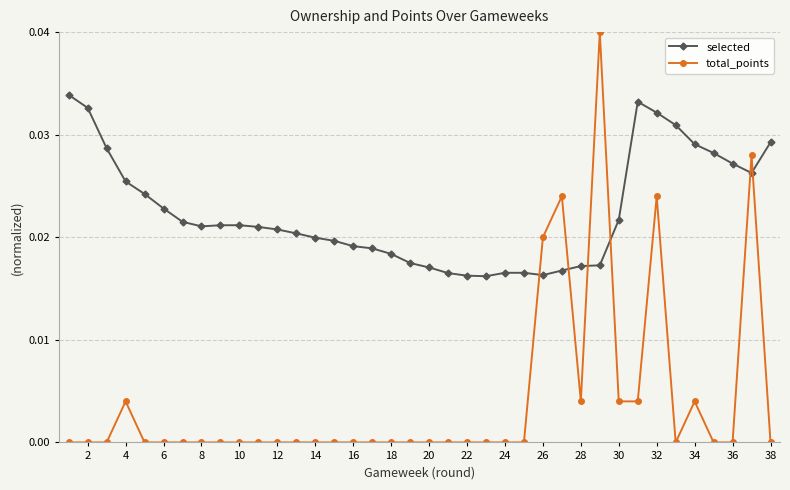

Which series has the widest spread of values?

total_points